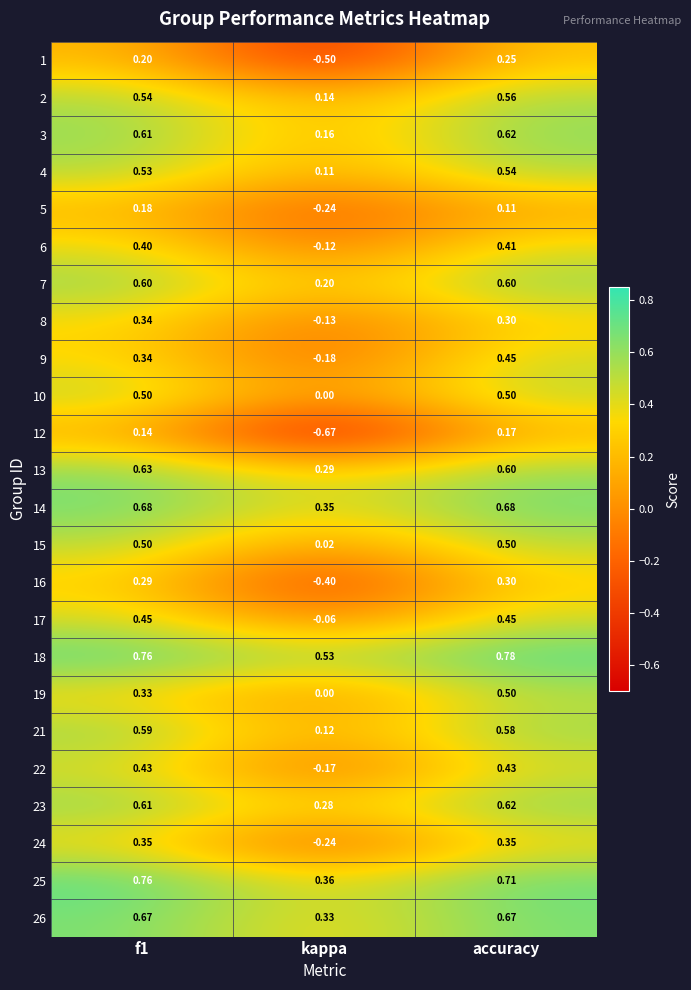

What is the spread (max minus min) of values at kappa?

1.2